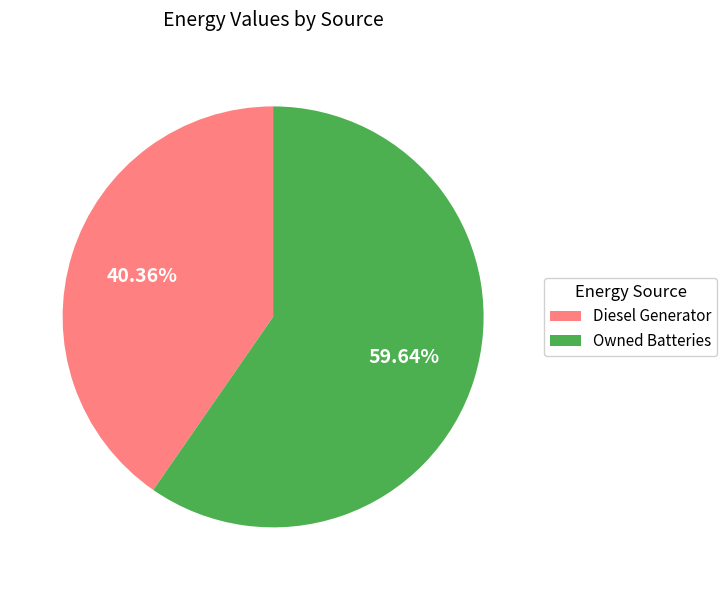

Combined, what portion of the pie is Diesel Generator and Owned Batteries?

100.0%